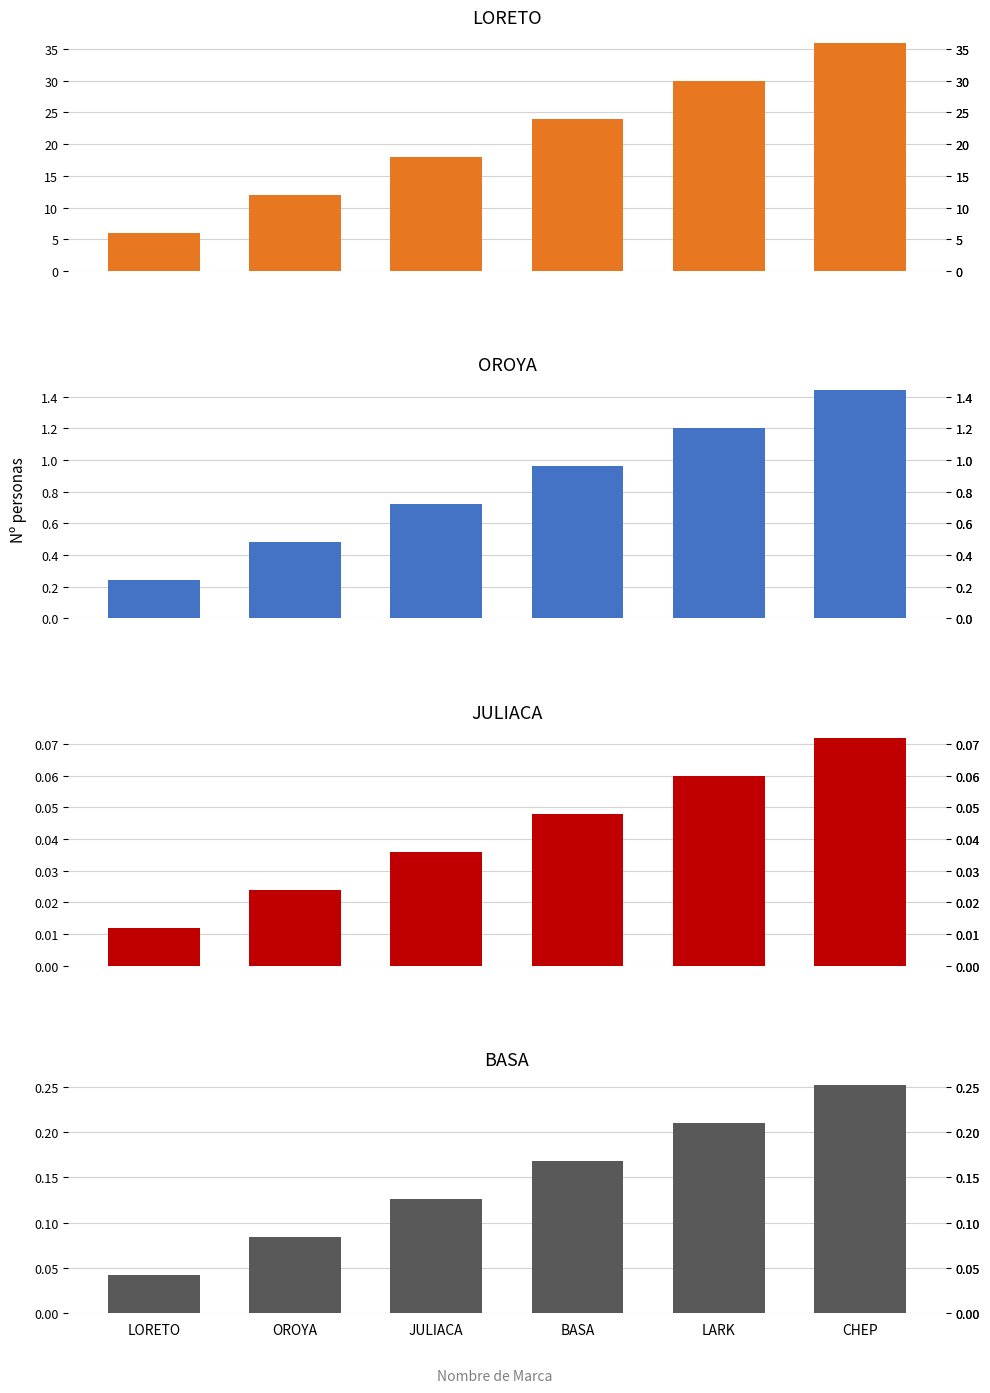

The value at BASA is 0.2. True or false?

False